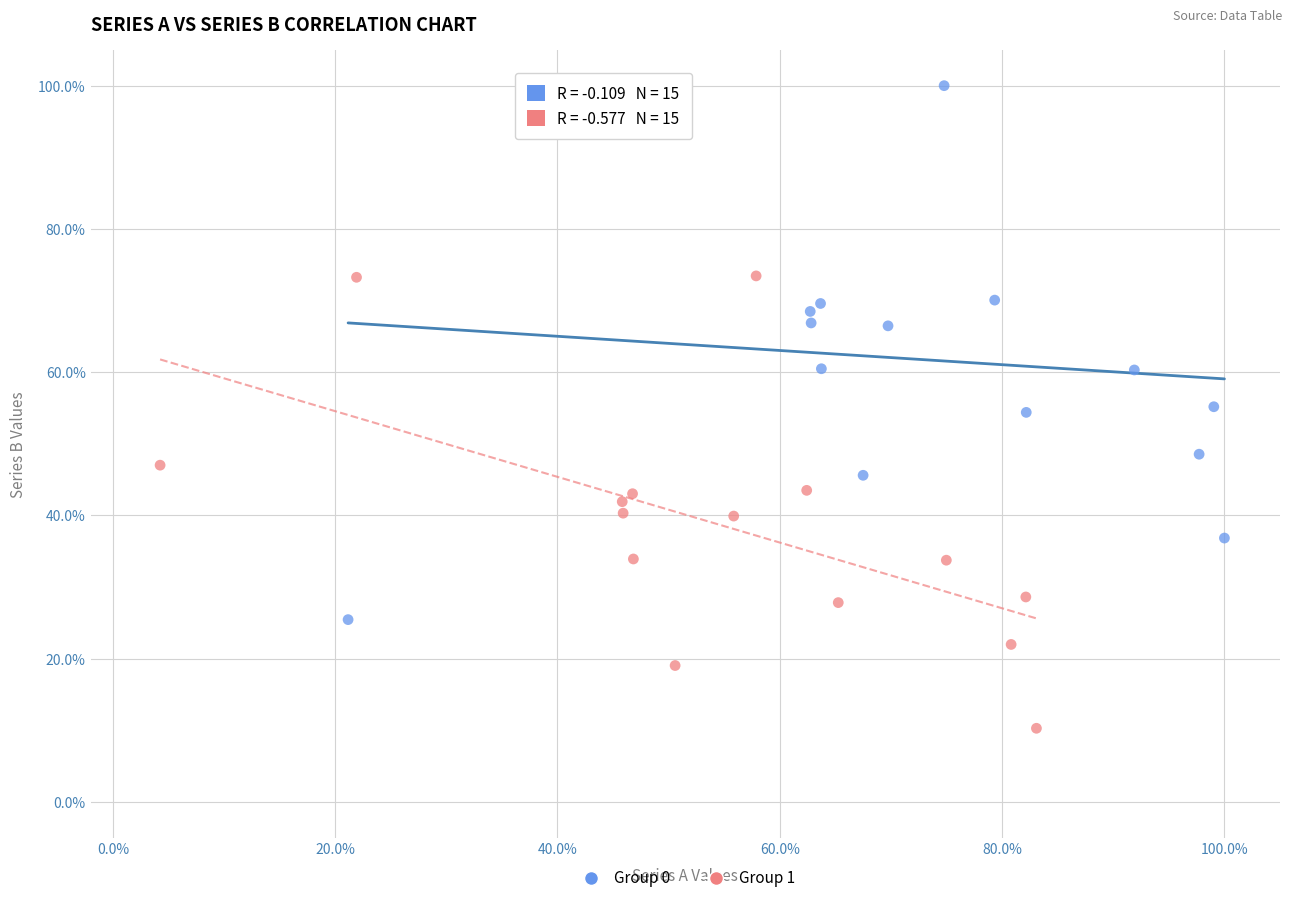

Which series has the largest Y range (max minus min)?

Group 0